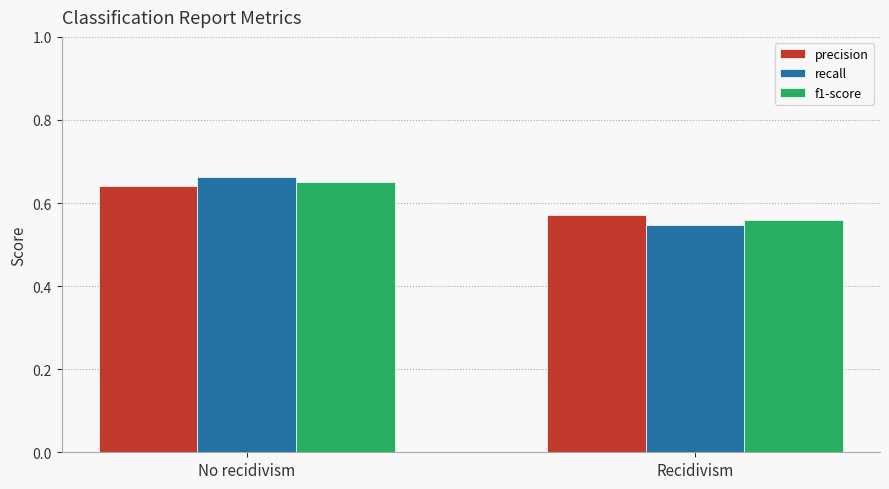

Which category has the lowest value across all series?

Recidivism